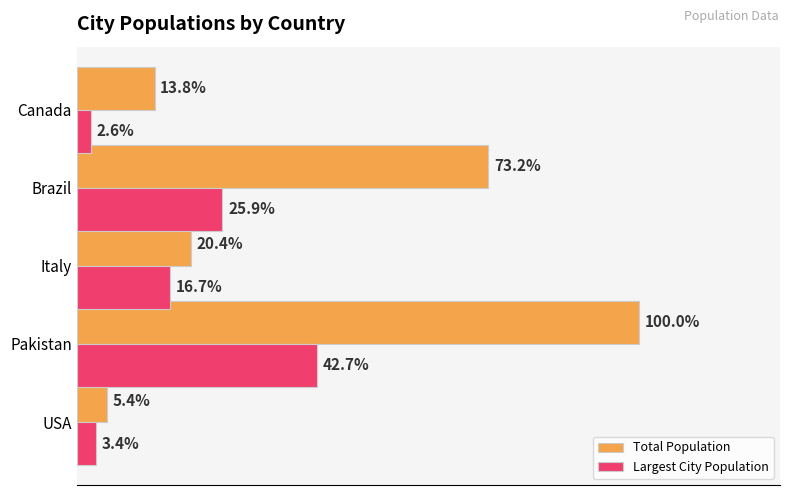

Which series has the widest spread of values?

Total Population